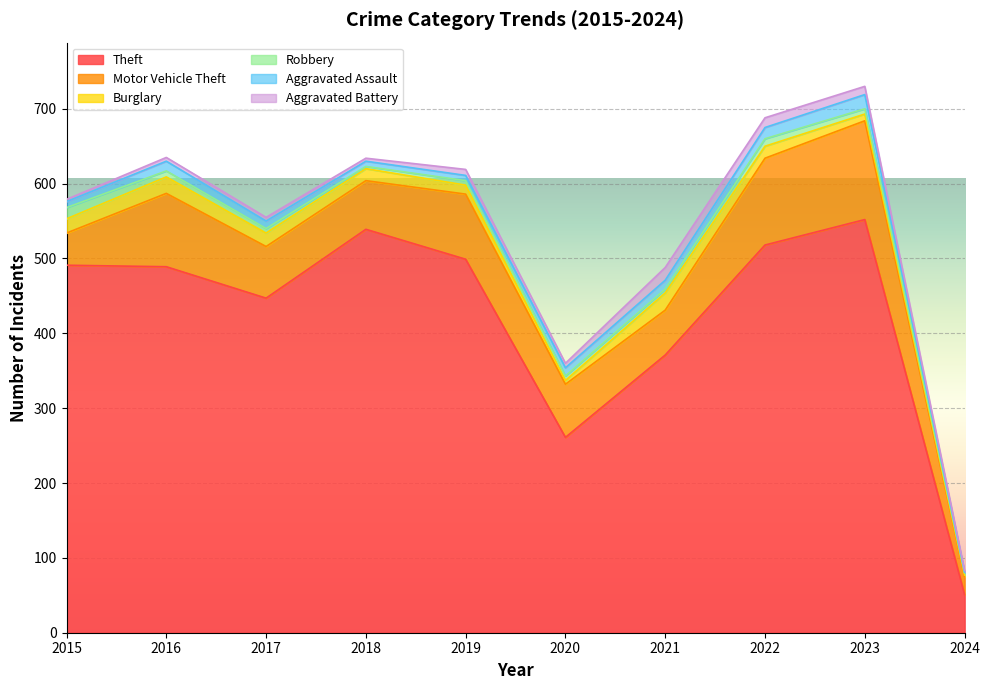

Reading left to right, transcribe all the data shown in this chart.

Theft: 491	489	447	539	499	261	371	518	552	51
Motor Vehicle Theft: 43	98	69	65	87	71	60	116	132	24
Burglary: 19	22	18	16	12	5	23	16	9	2
Robbery: 15	8	6	3	6	6	5	10	7	3
Aggravated Assault: 8	13	10	7	7	11	12	15	19	1
Aggravated Battery: 3	5	5	4	8	6	17	13	11	2